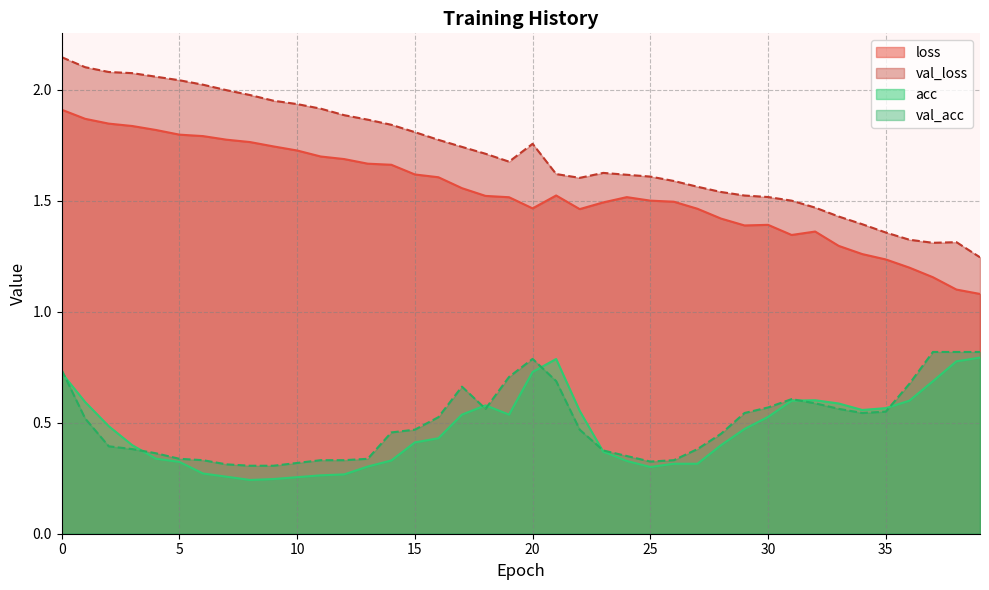

At how many categories does at least one series exceed 0?

40